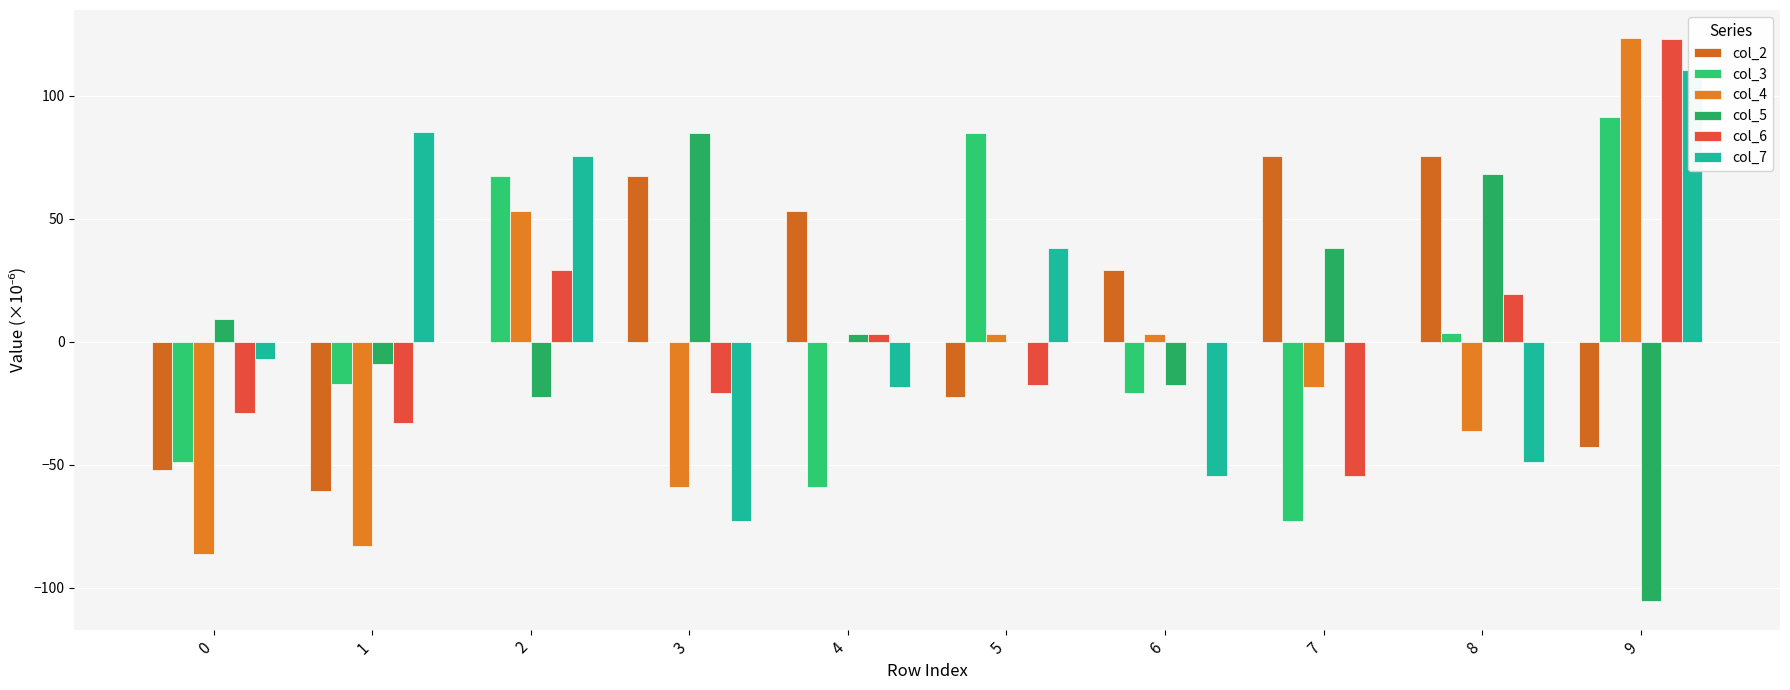

What is the average value of the col_6 series?

2.0